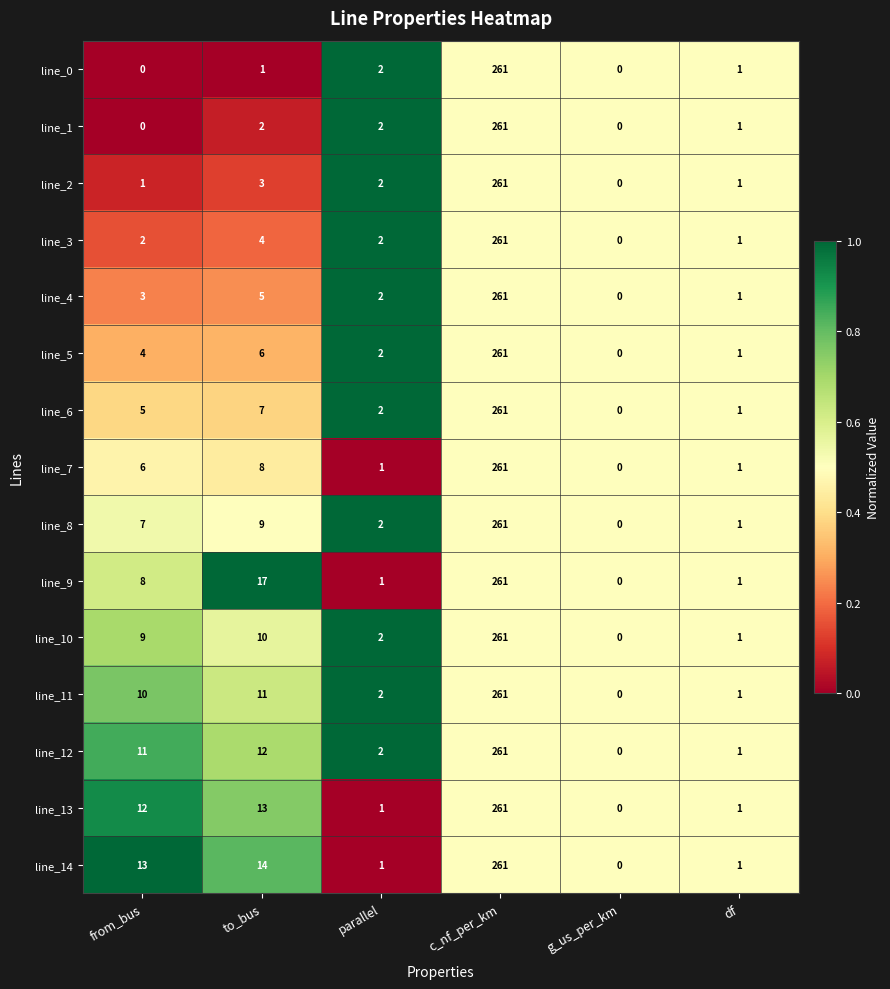

What is the difference between the line_10 values at c_nf_per_km and g_us_per_km?

261